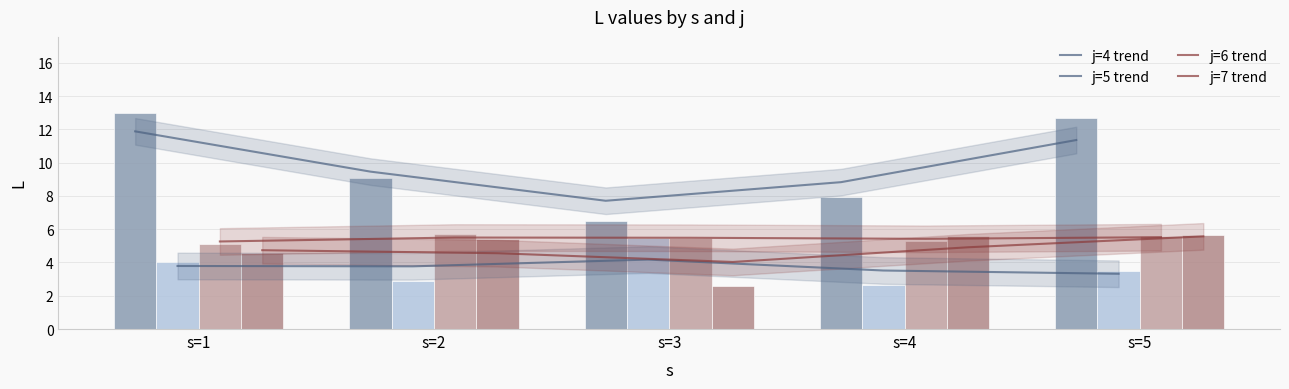

Which has a higher value, s=4 or s=1?

s=1